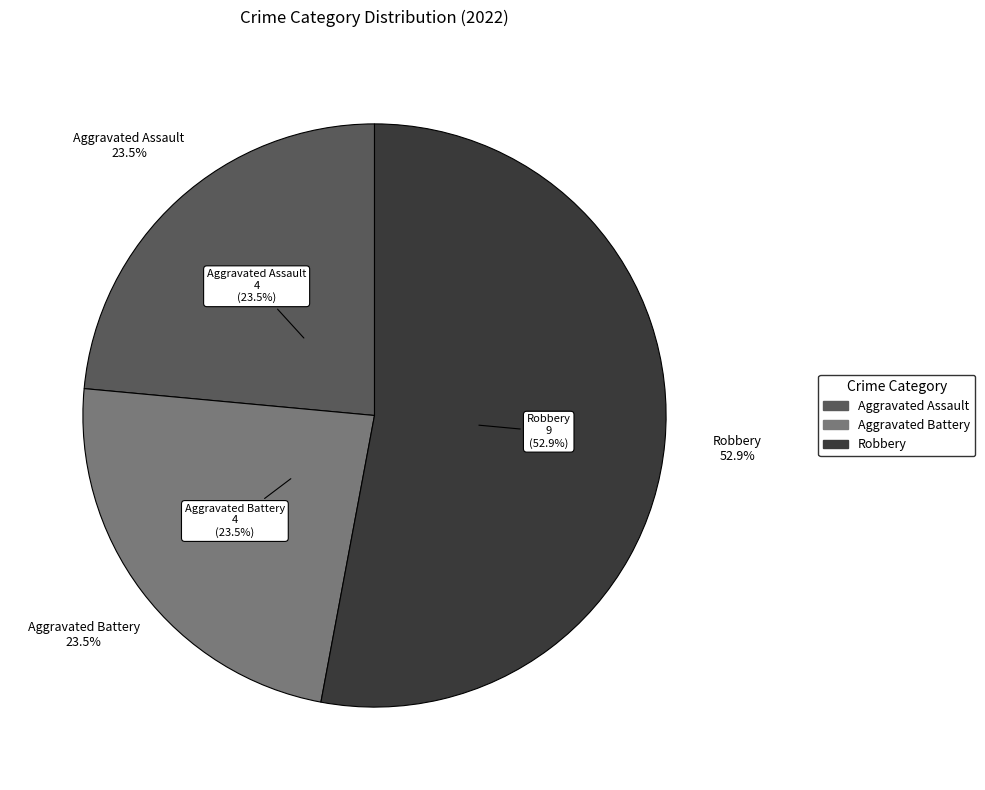

To the nearest percent, what percentage of the pie is Robbery?

53%